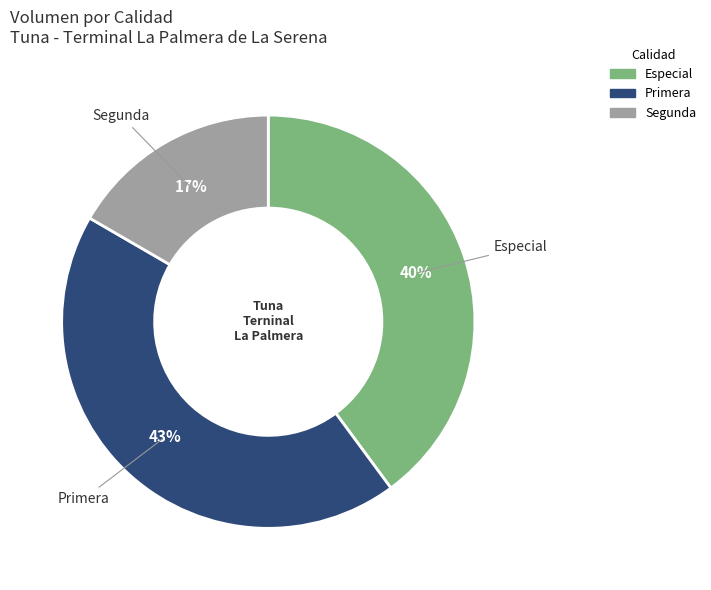

To the nearest percent, what percentage of the pie is Primera?

43%